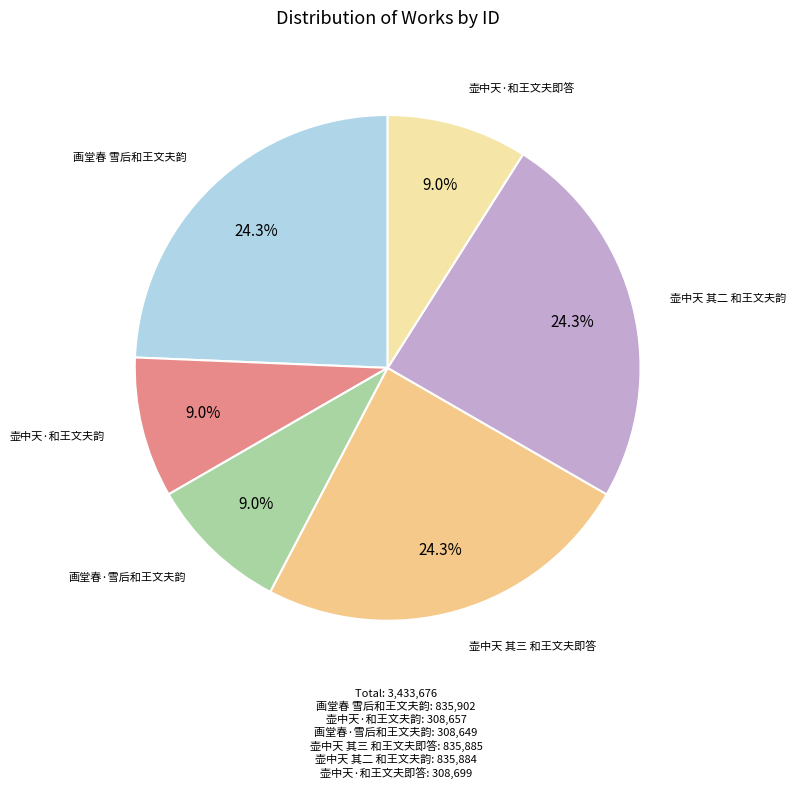

Approximately how many times larger is the value at 壶中天·和王文夫即答 compared to 画堂春 雪后和王文夫韵?

0.4